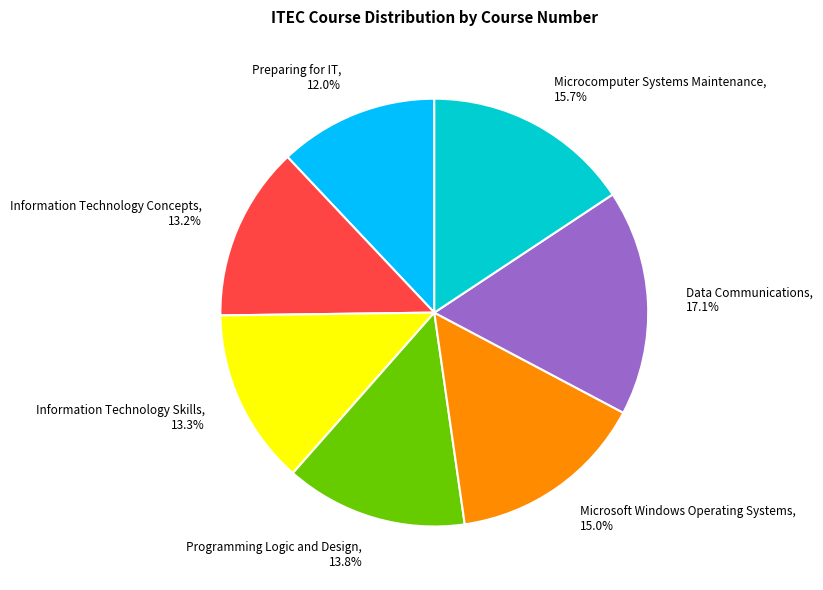

What portion of the pie excludes Microsoft Windows Operating Systems?

85.0%